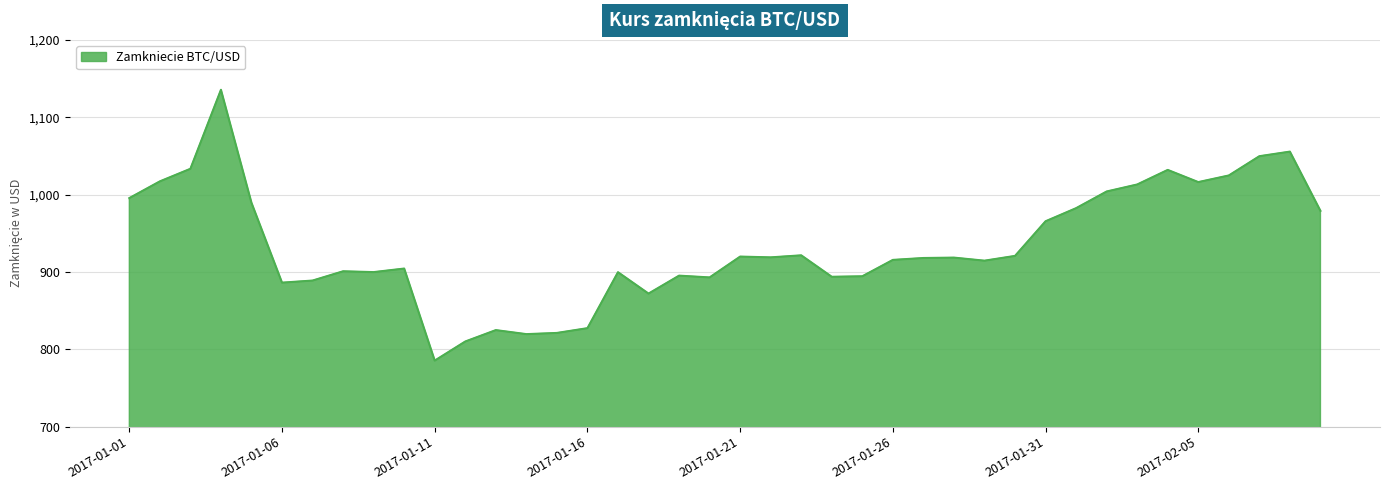

What is the sum of all values?

37356.1